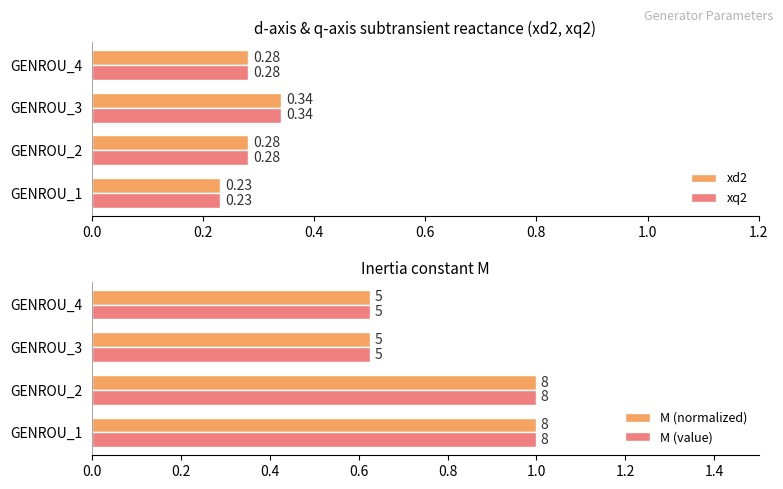

Rank the series by their maximum value, from highest to lowest.

M (normalized), M (value), xd2, xq2